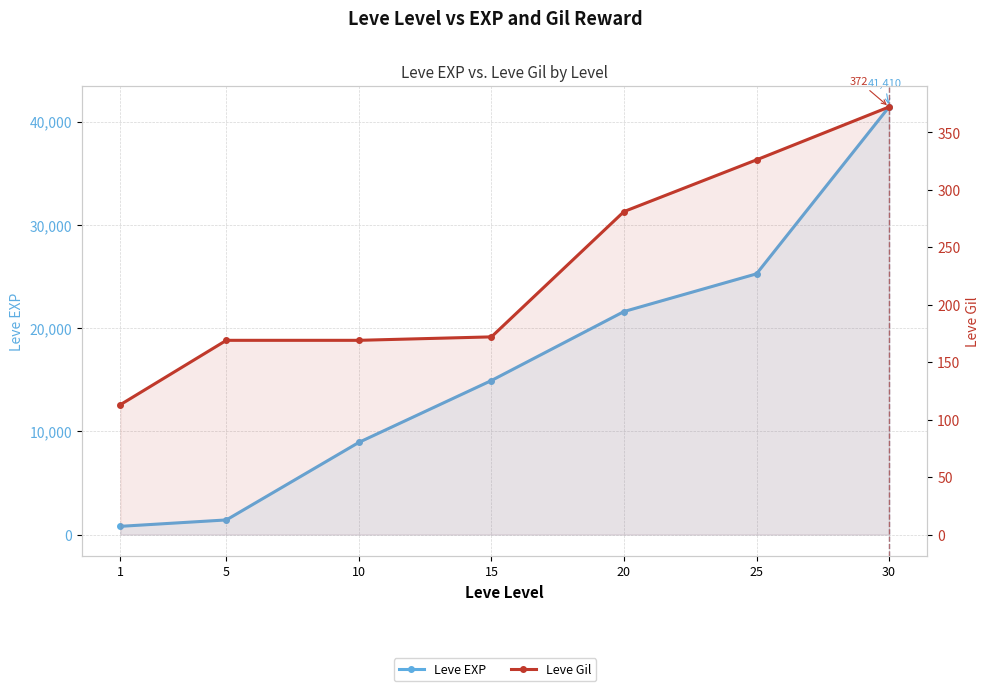

At which category does the chart reach its minimum across all series?

1